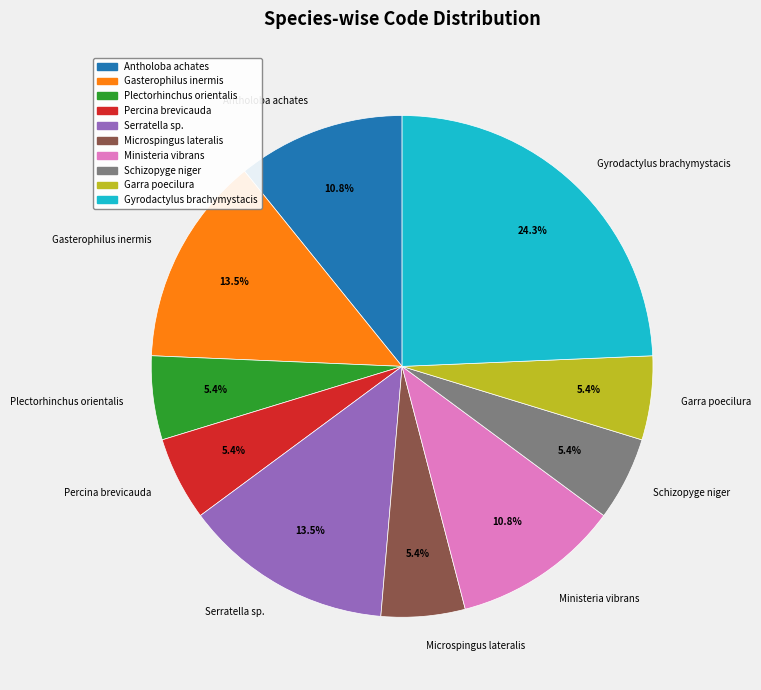

Which category has the biggest portion of the pie?

Gyrodactylus brachymystacis